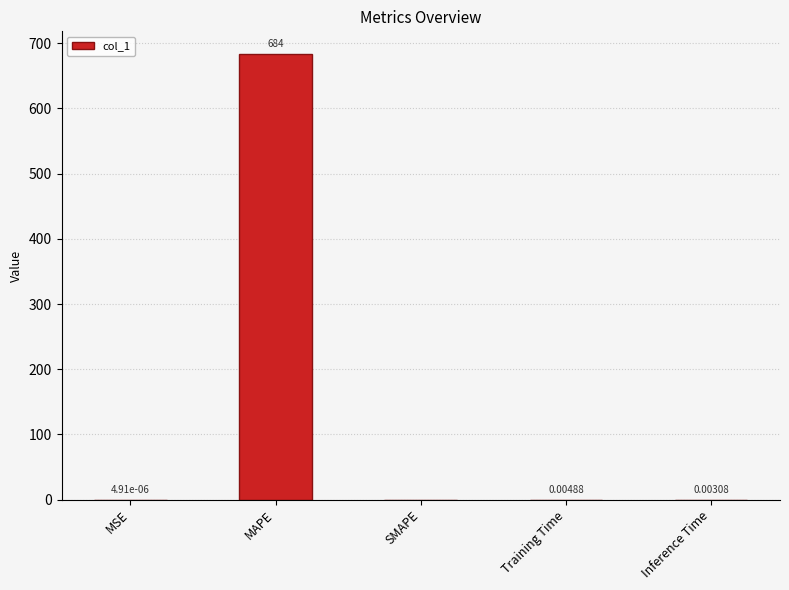

What is the change in value from MSE to MAPE?

+684.1